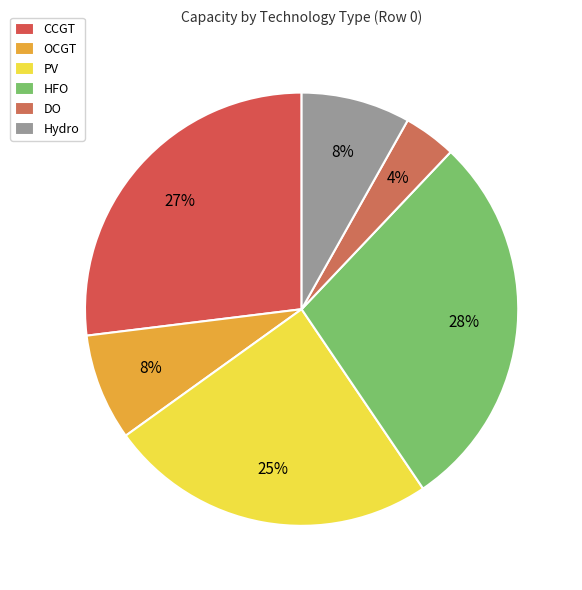

Which slice is the largest?

HFO